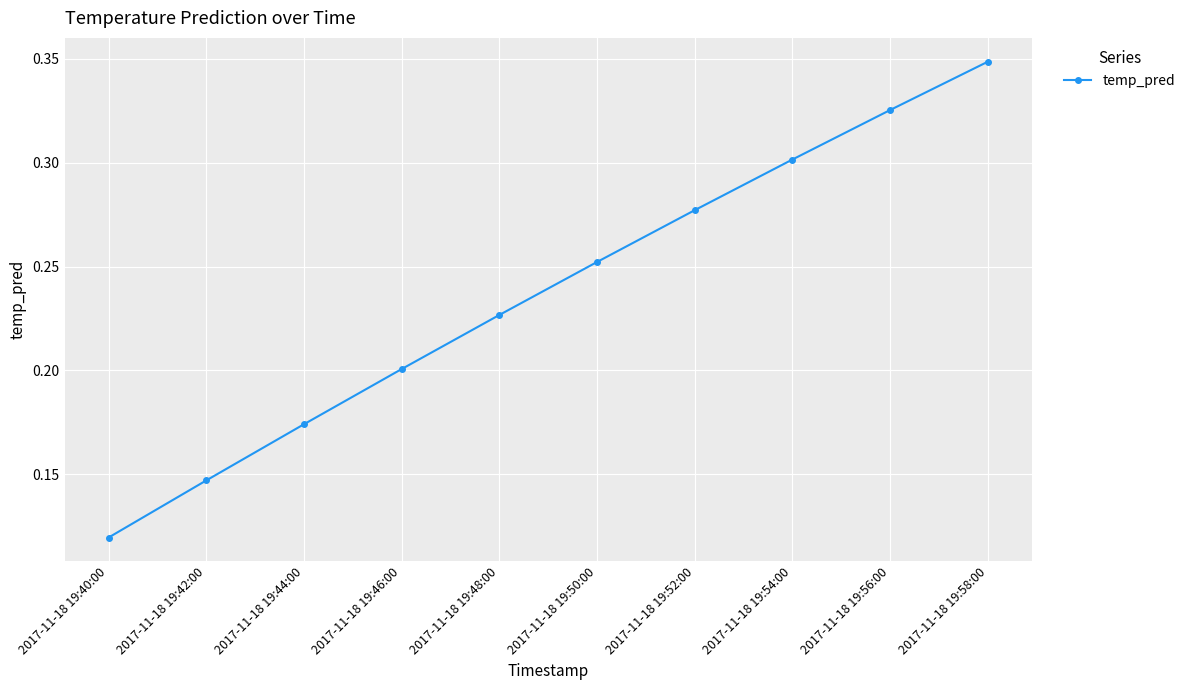

Between 2017-11-18 19:50:00 and 2017-11-18 19:52:00, which is larger?

2017-11-18 19:52:00